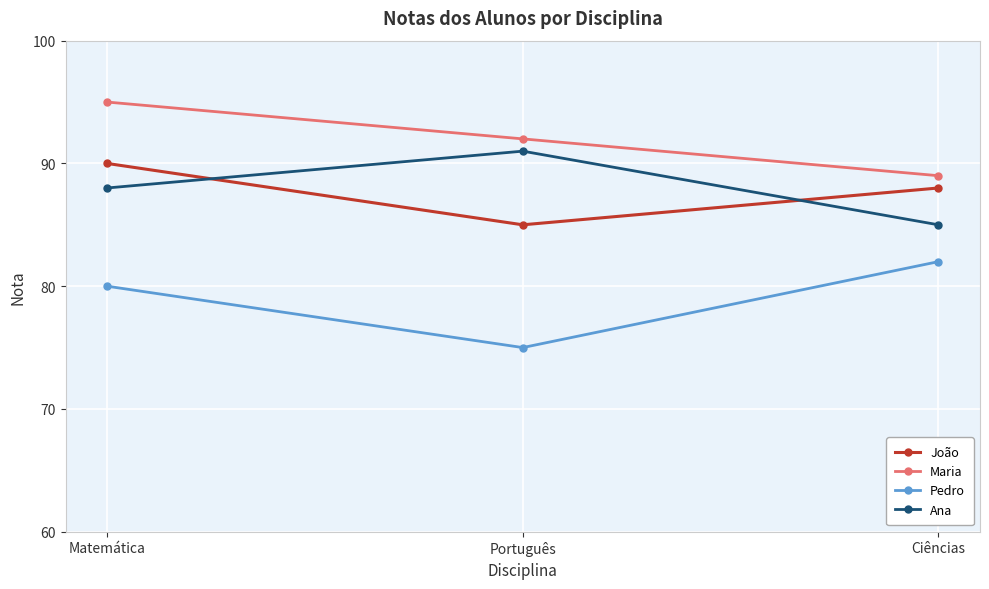

Which series has the largest total across all categories?

Maria